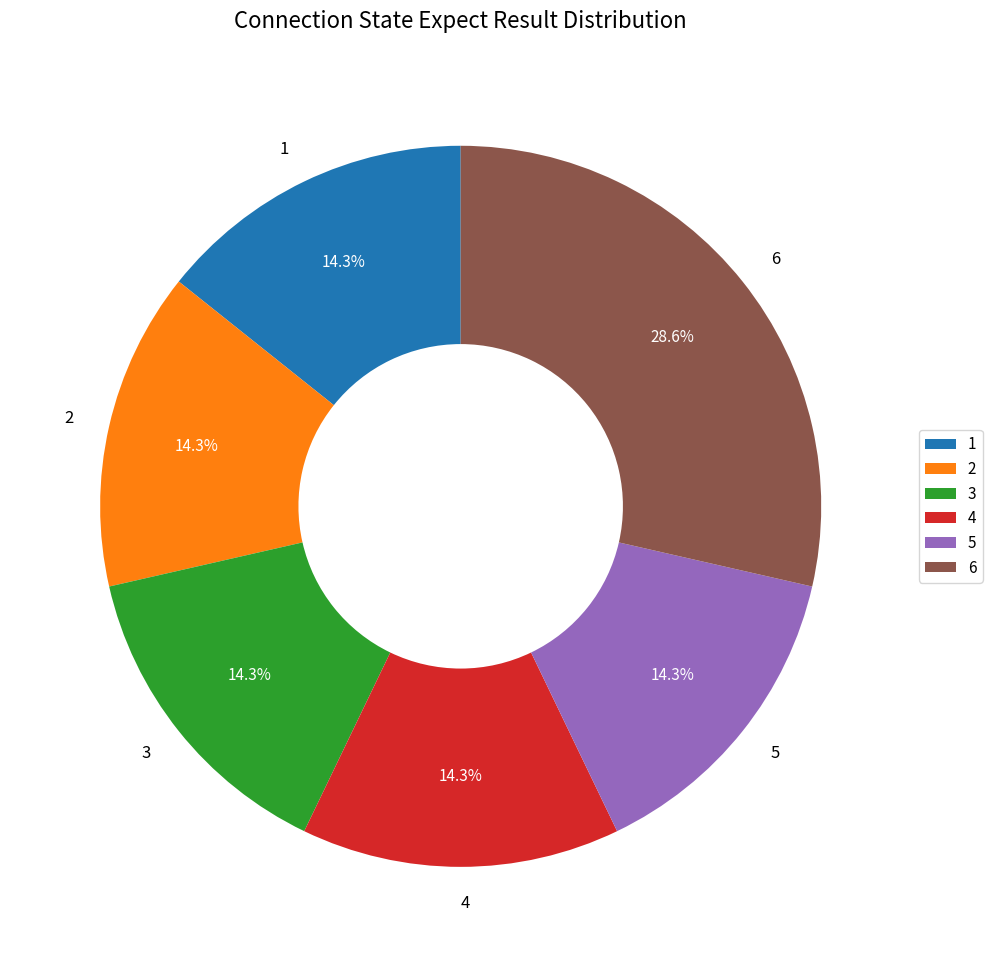

Combined, do 5 and 2 account for over 50%?

No